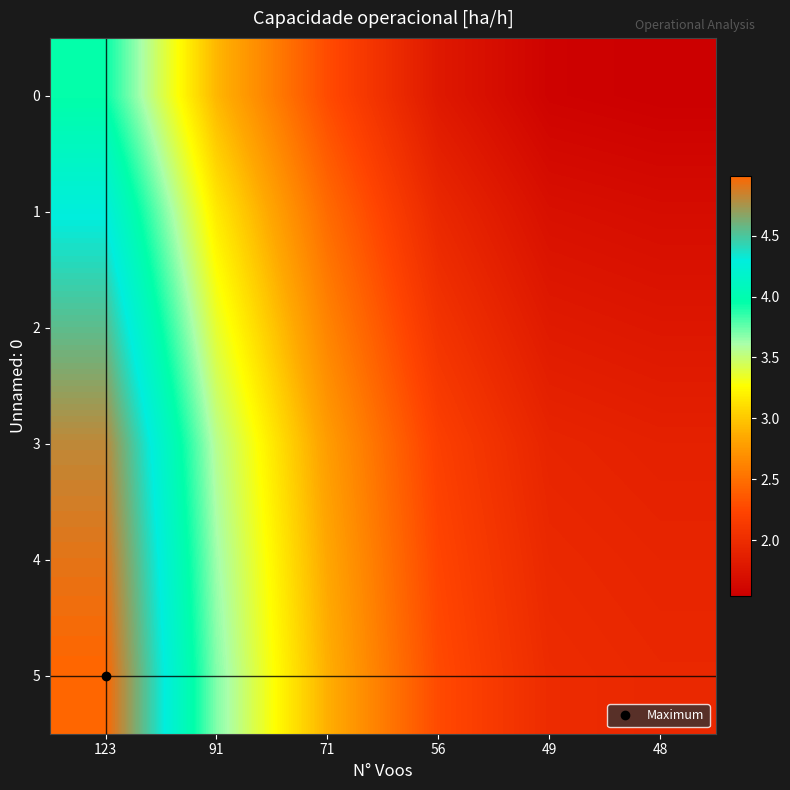

At how many categories does at least one series exceed 4?

1